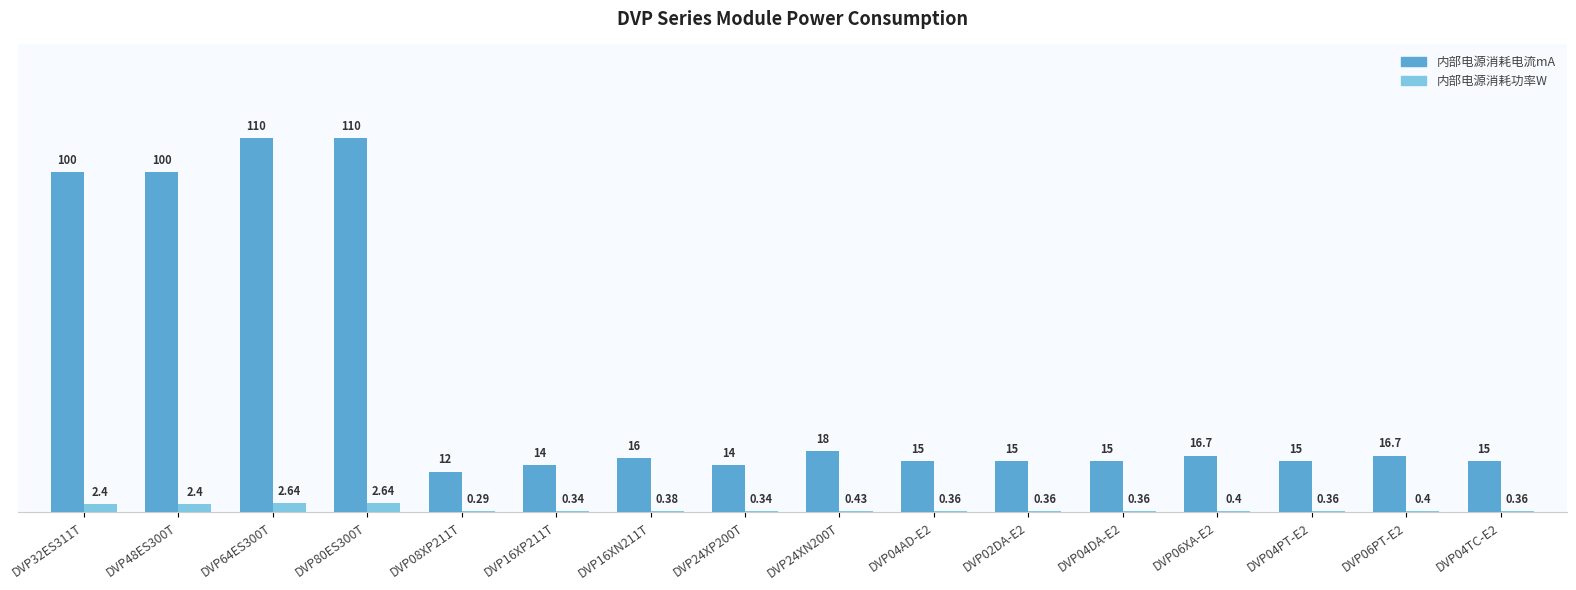

Which series has the largest total across all categories?

内部电源消耗电流mA